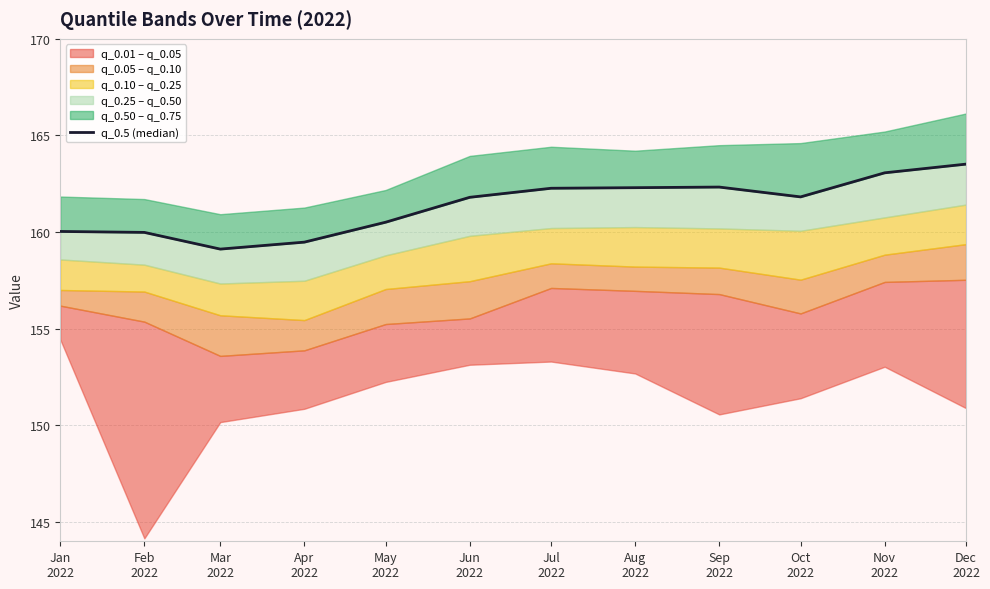

Where does the data first go above 161?

Jun
2022